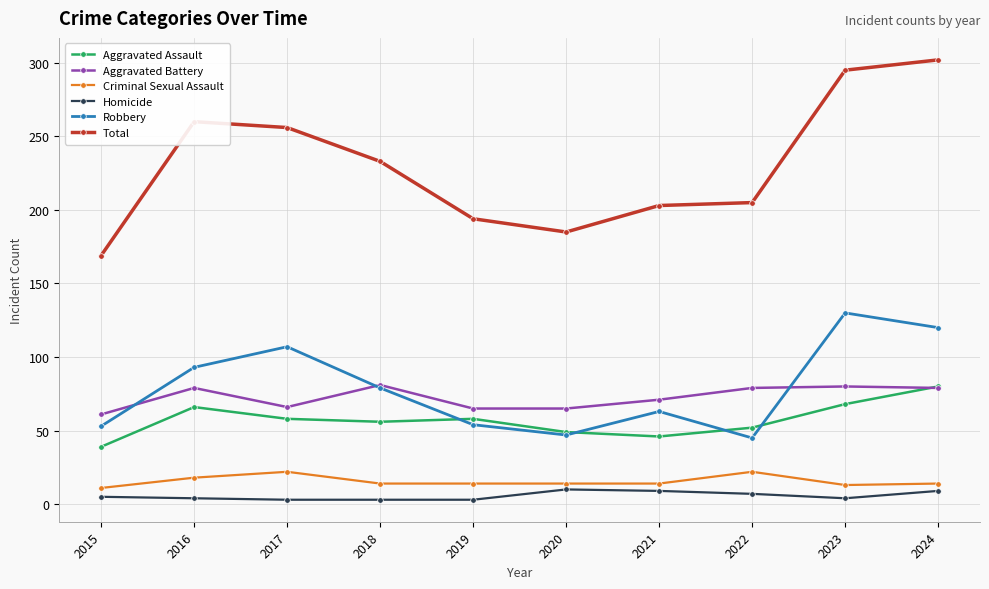

The value of Homicide at 2020 is 10. True or false?

True